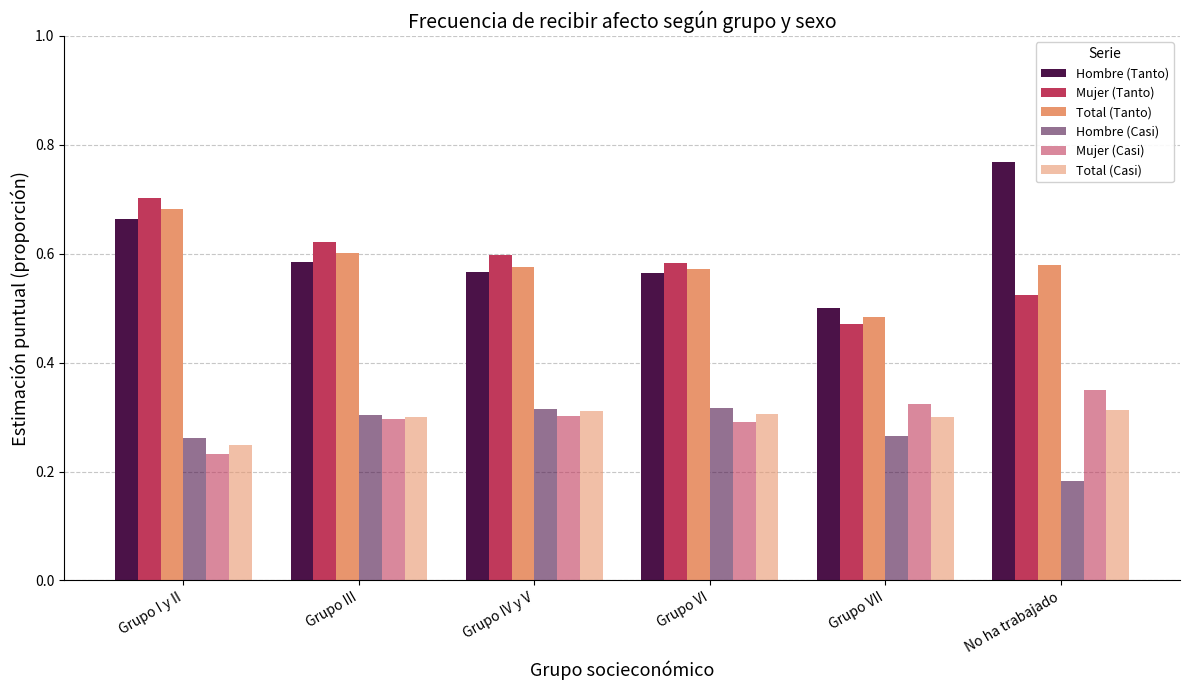

What is the average value of the Hombre (Casi) series?

0.3